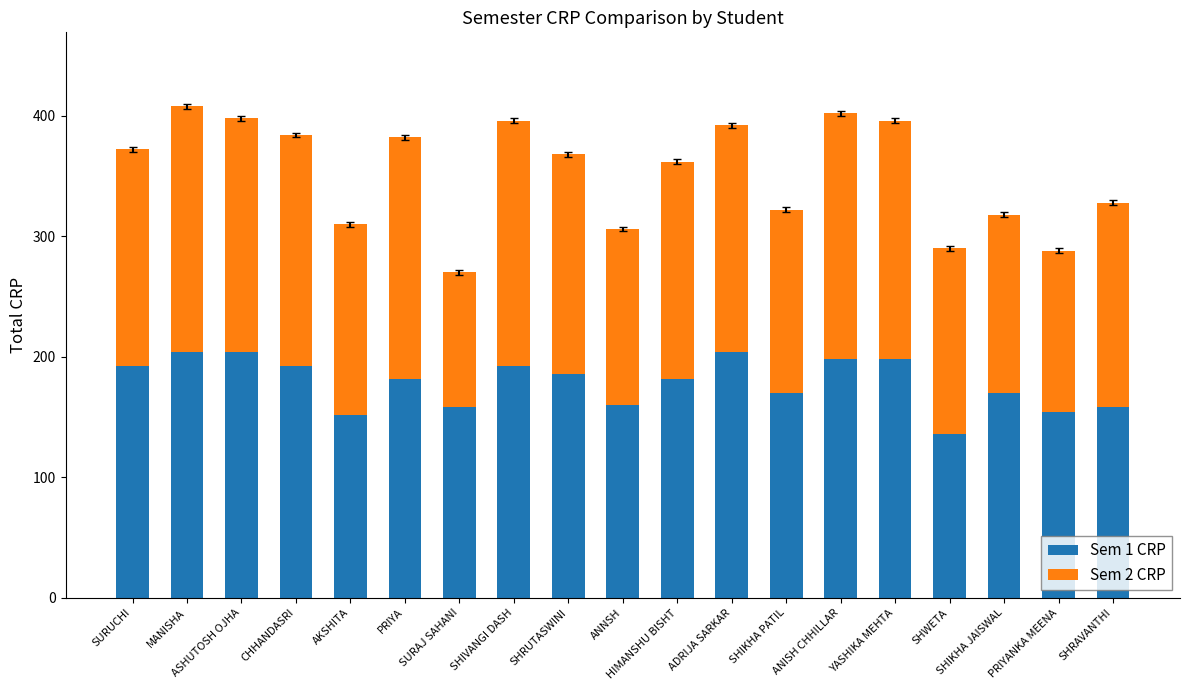

What is the sum of all Sem 1 CRP values?

3392